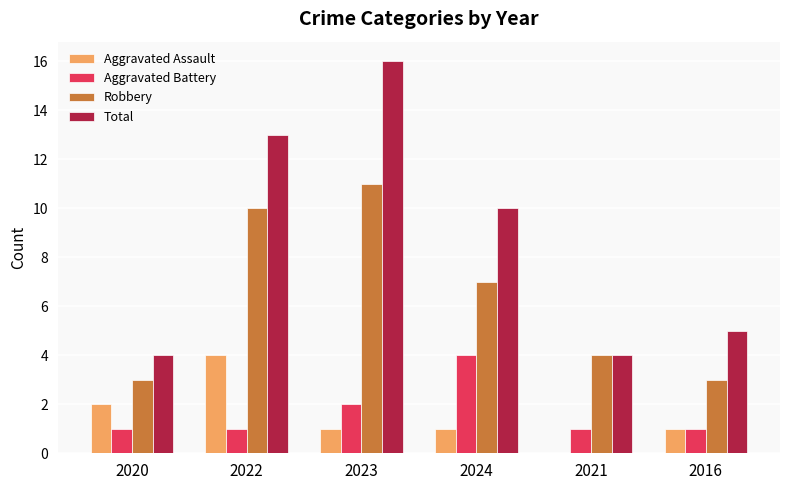

Reading left to right, what are all the values shown in this chart?

Aggravated Assault: 2	4	1	1	0	1
Aggravated Battery: 1	1	2	4	1	1
Robbery: 3	10	11	7	4	3
Total: 4	13	16	10	4	5